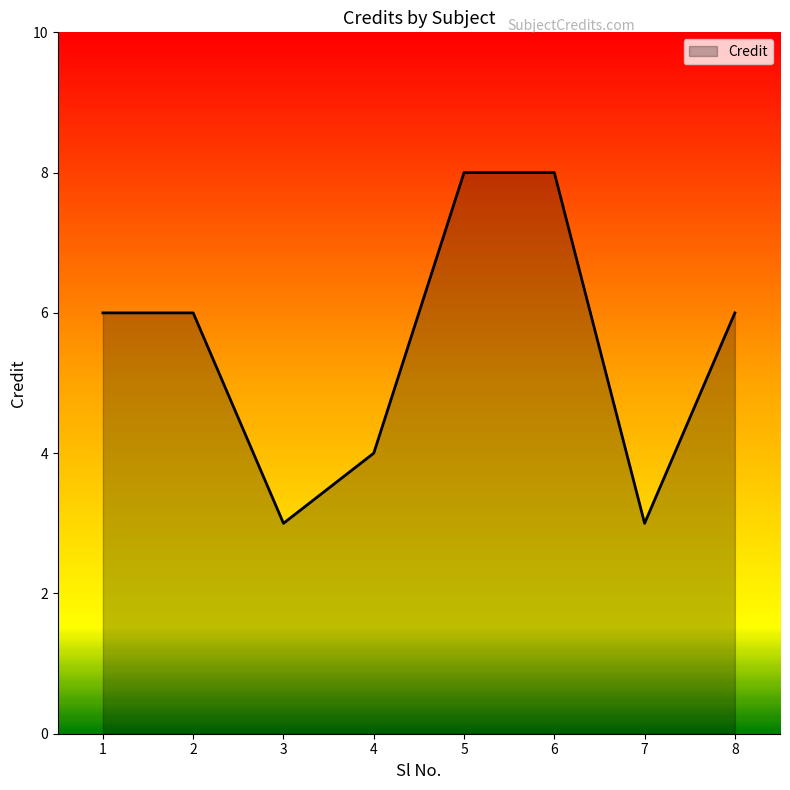

Between 8 and 3, which is larger?

8